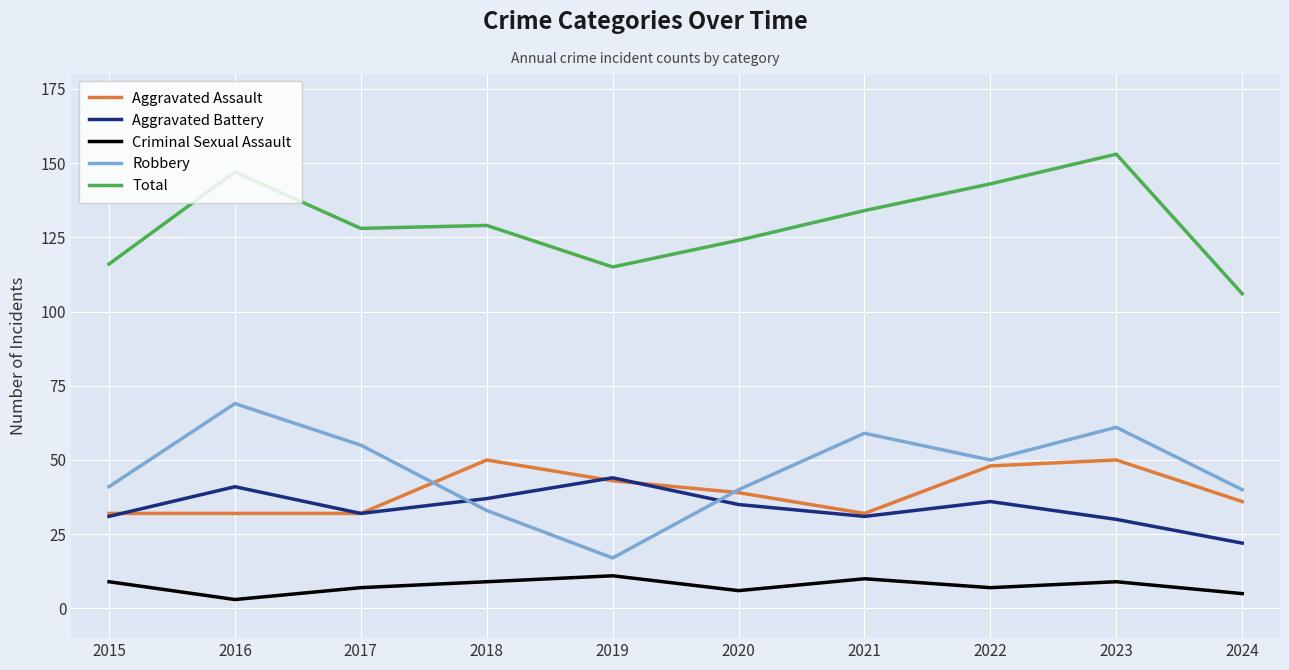

How many interior local valleys does the Aggravated Battery series have?

2